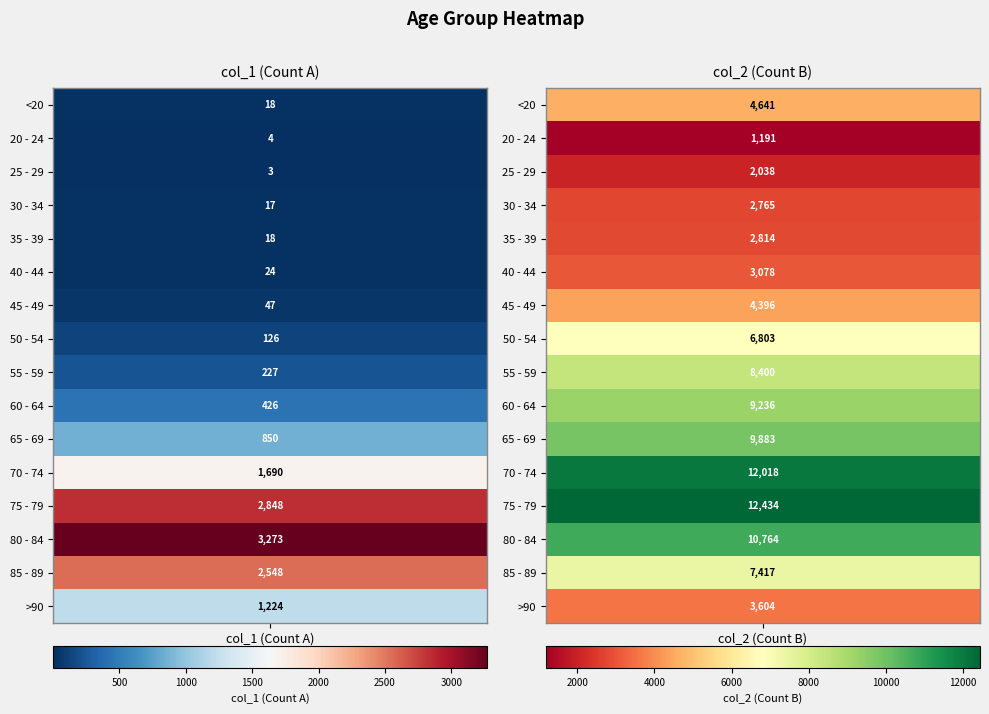

Is it true that 70 - 74 equals 17149 at 1?

False